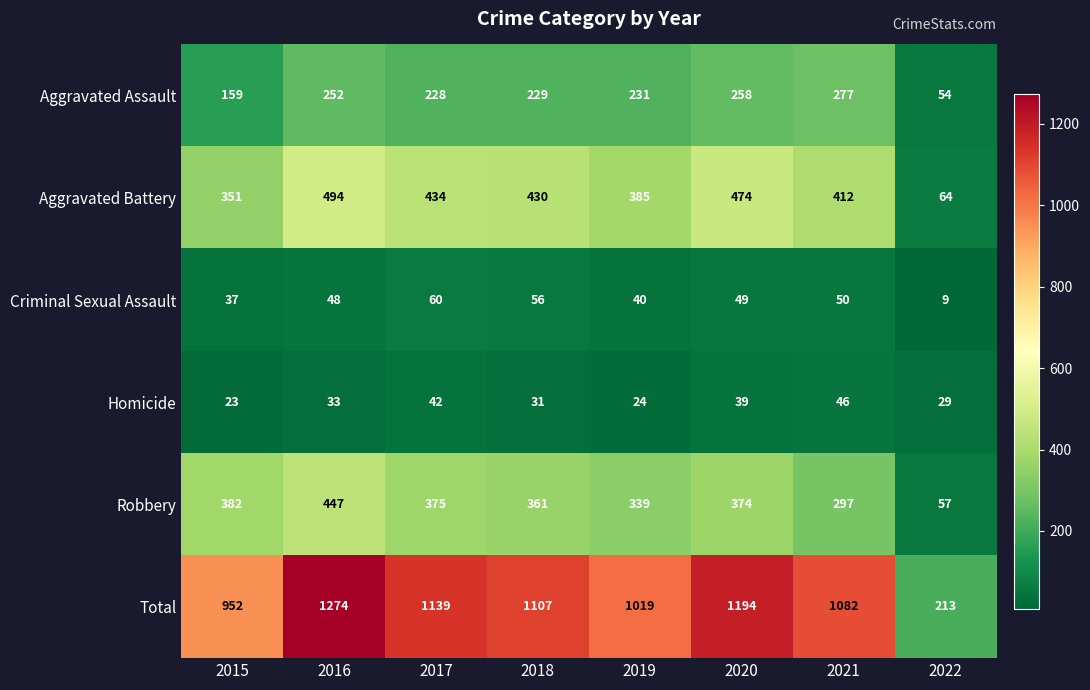

Is it true that Aggravated Assault equals 228 at 2017?

True